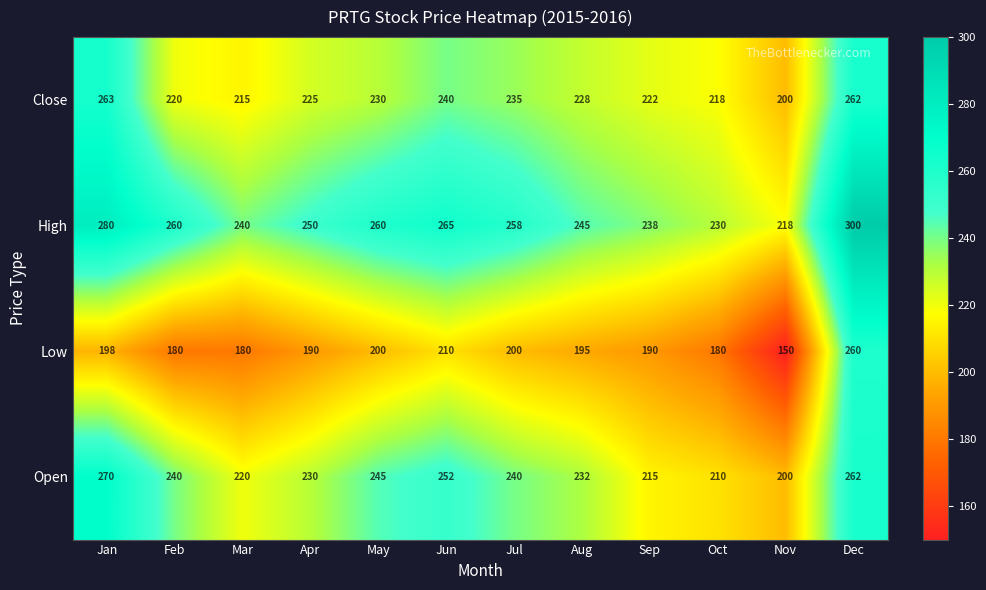

Which category has the highest value across all series?

Dec